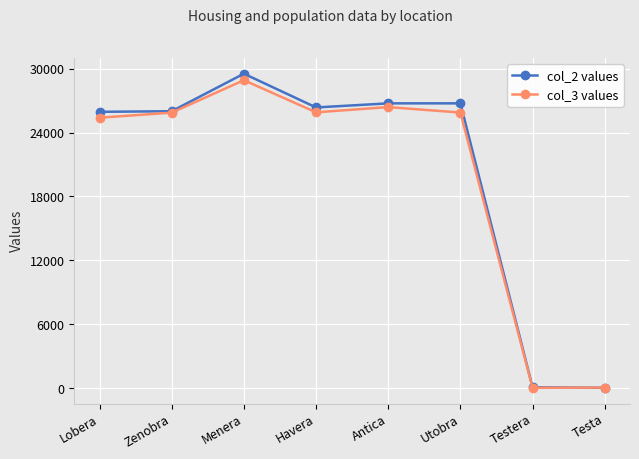

What is the label of the 1st point from the right?

Testa